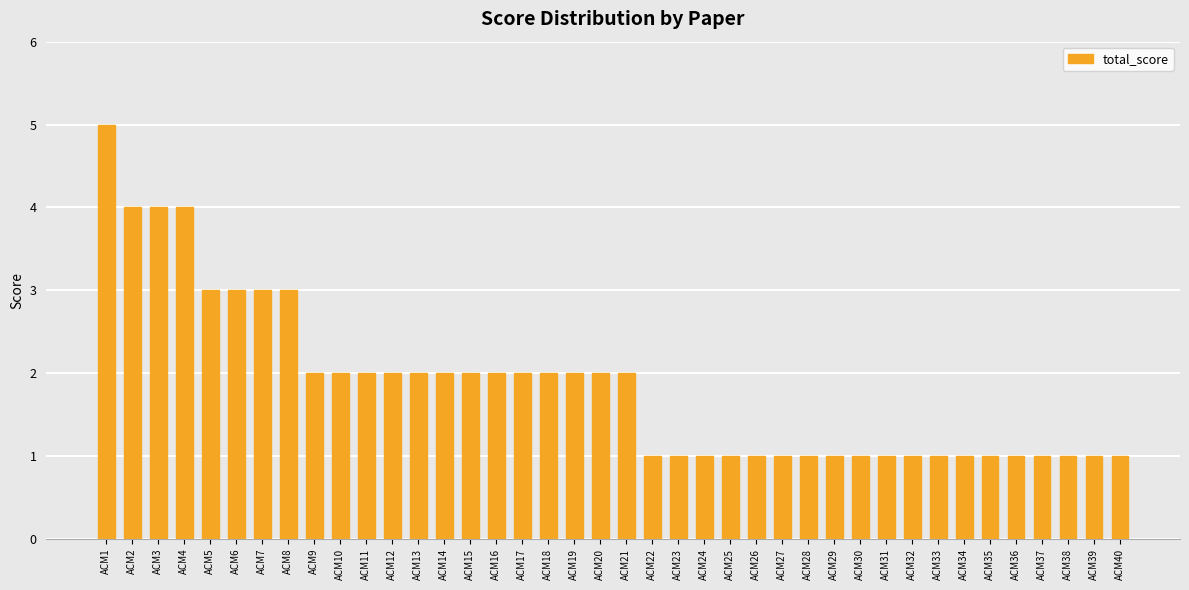

What is the ratio of the value at ACM6 to the value at ACM24?

3.0